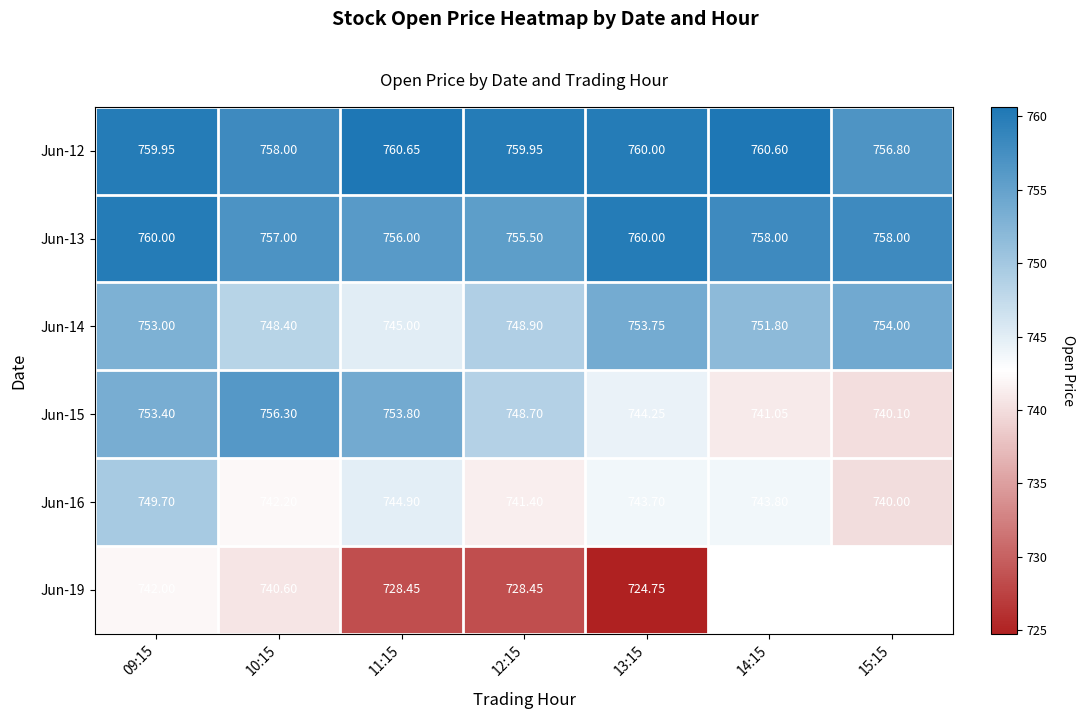

What is the difference between the highest and lowest values at 09:15?

18.0